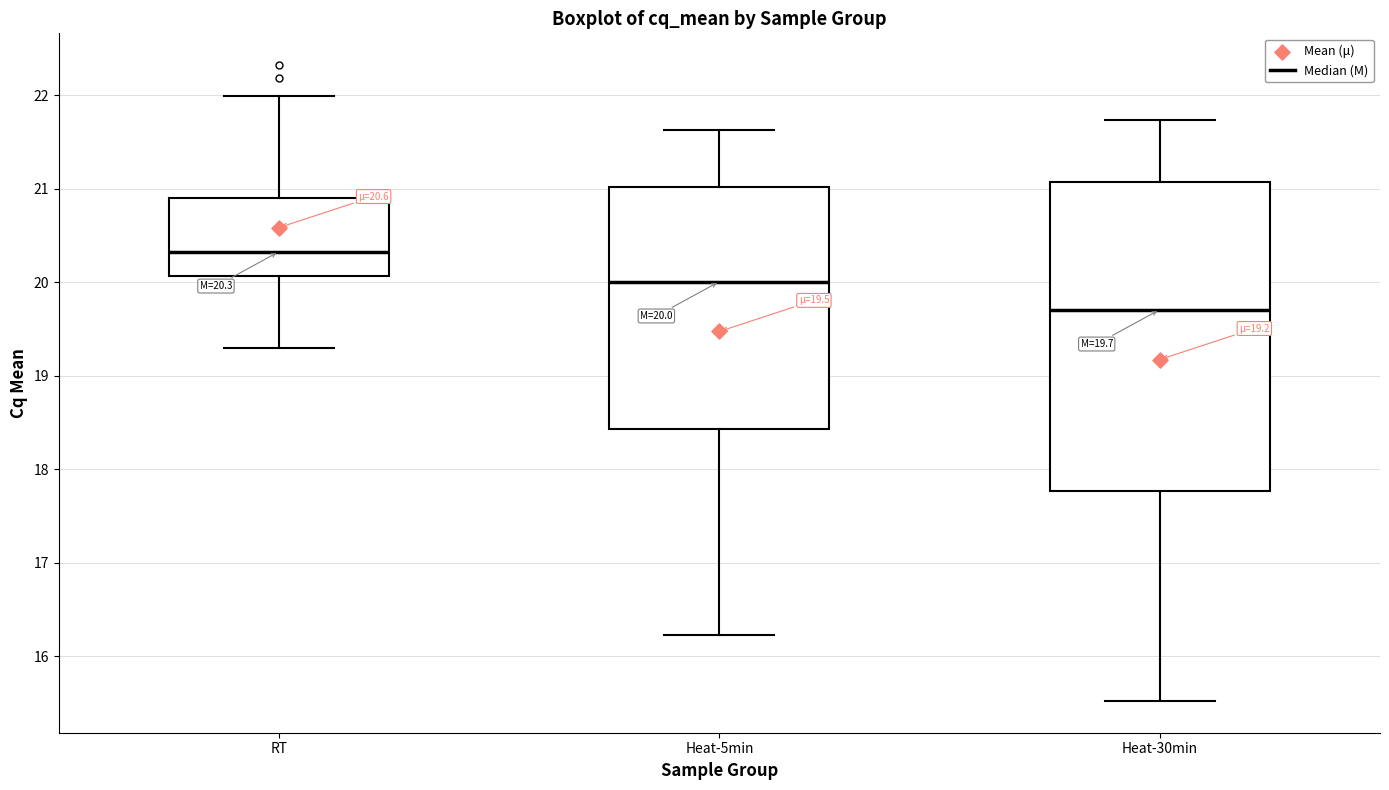

Which box has the lowest median line?

Heat-30min